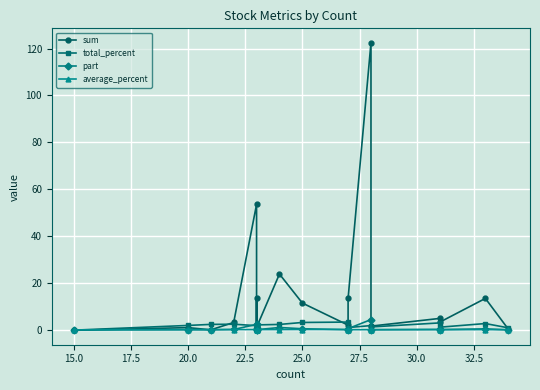

Which series has the largest total across all categories?

sum